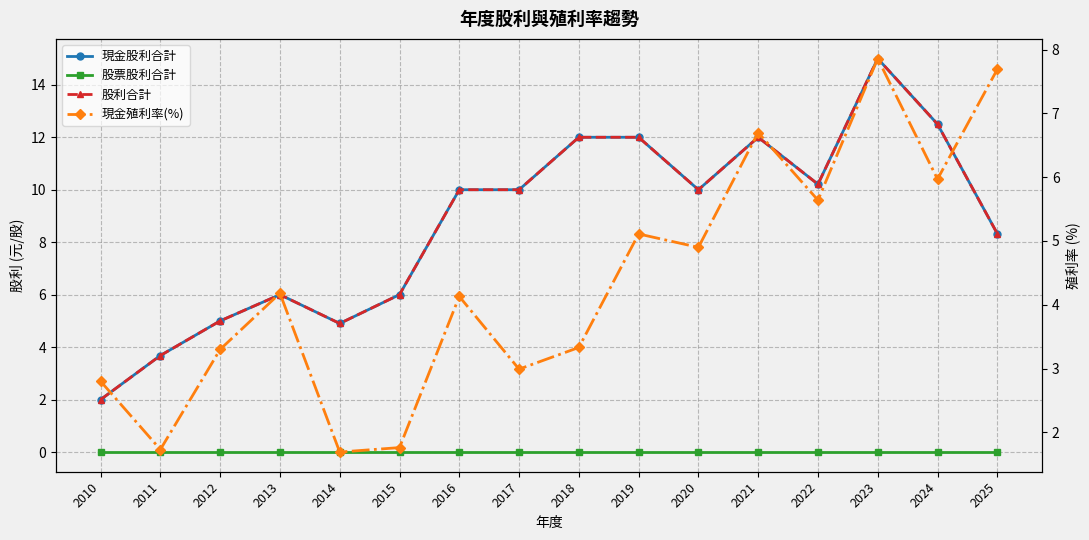

Which series has the largest range (max minus min)?

現金股利合計